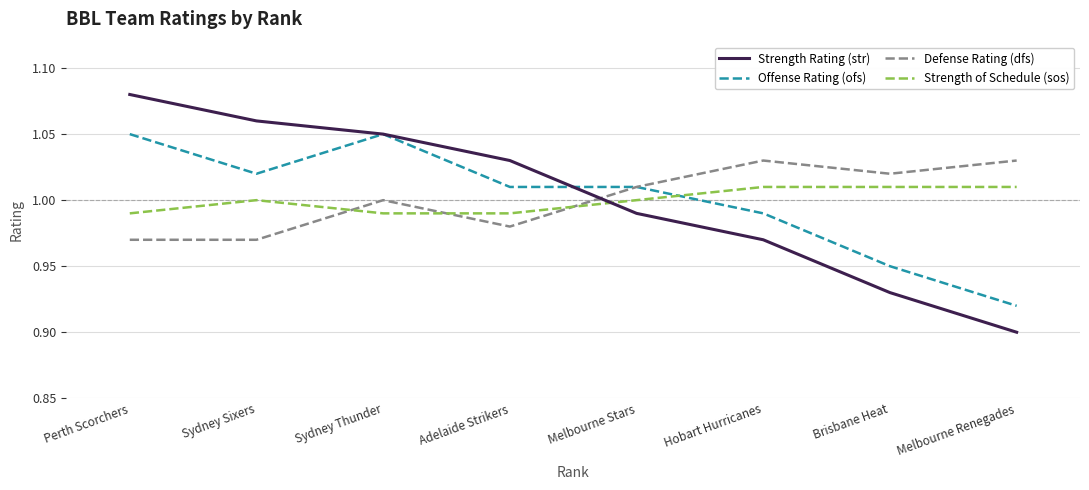

Which series has the largest range (max minus min)?

Strength Rating (str)